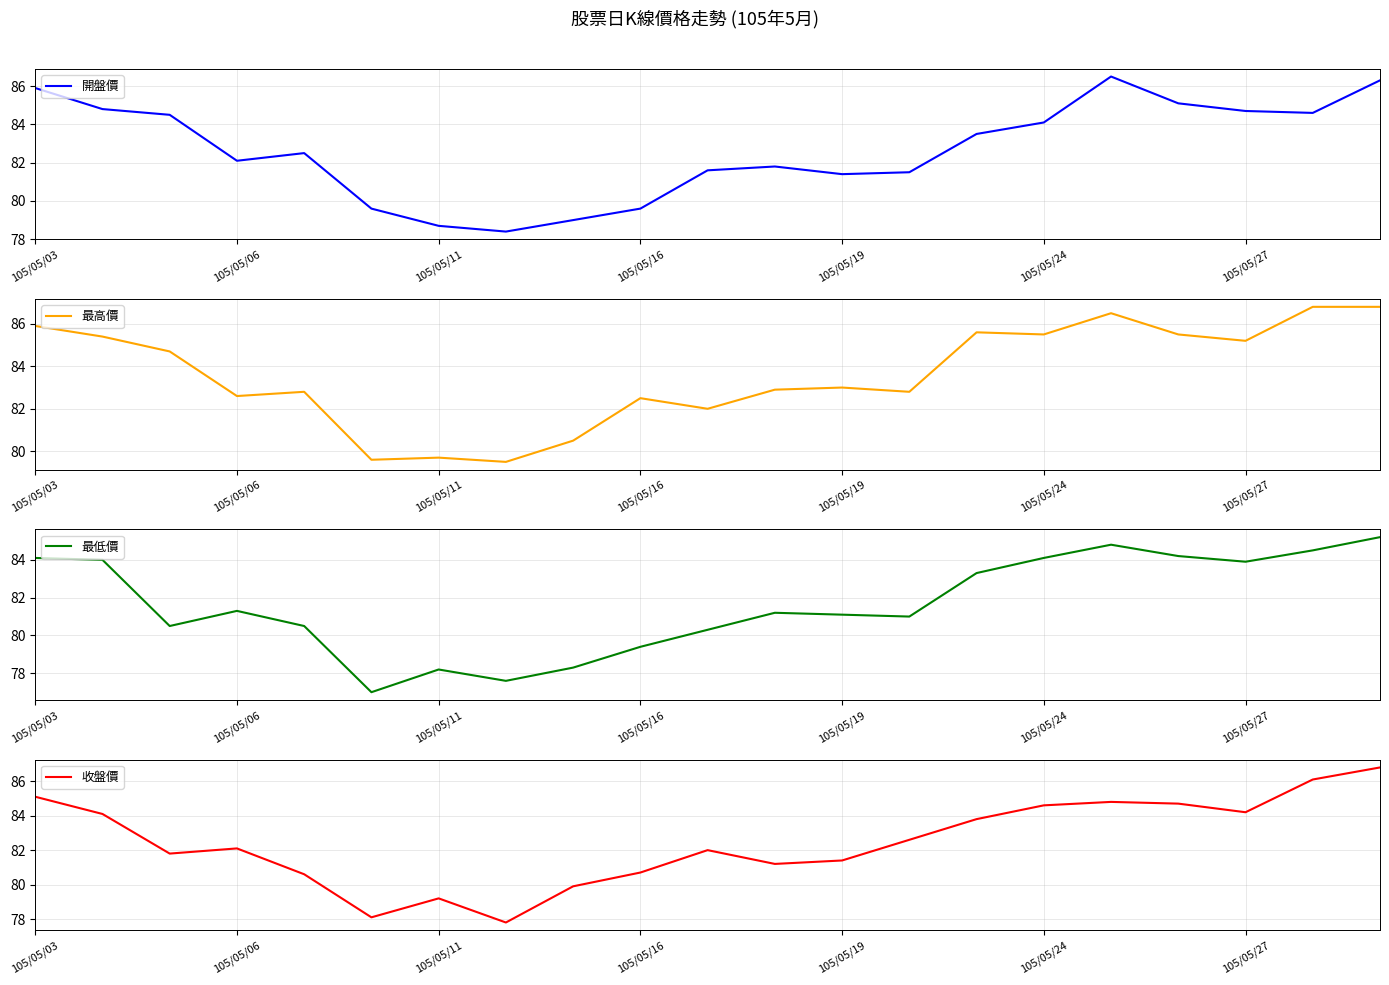

Does the chart have visible grid lines?

Yes